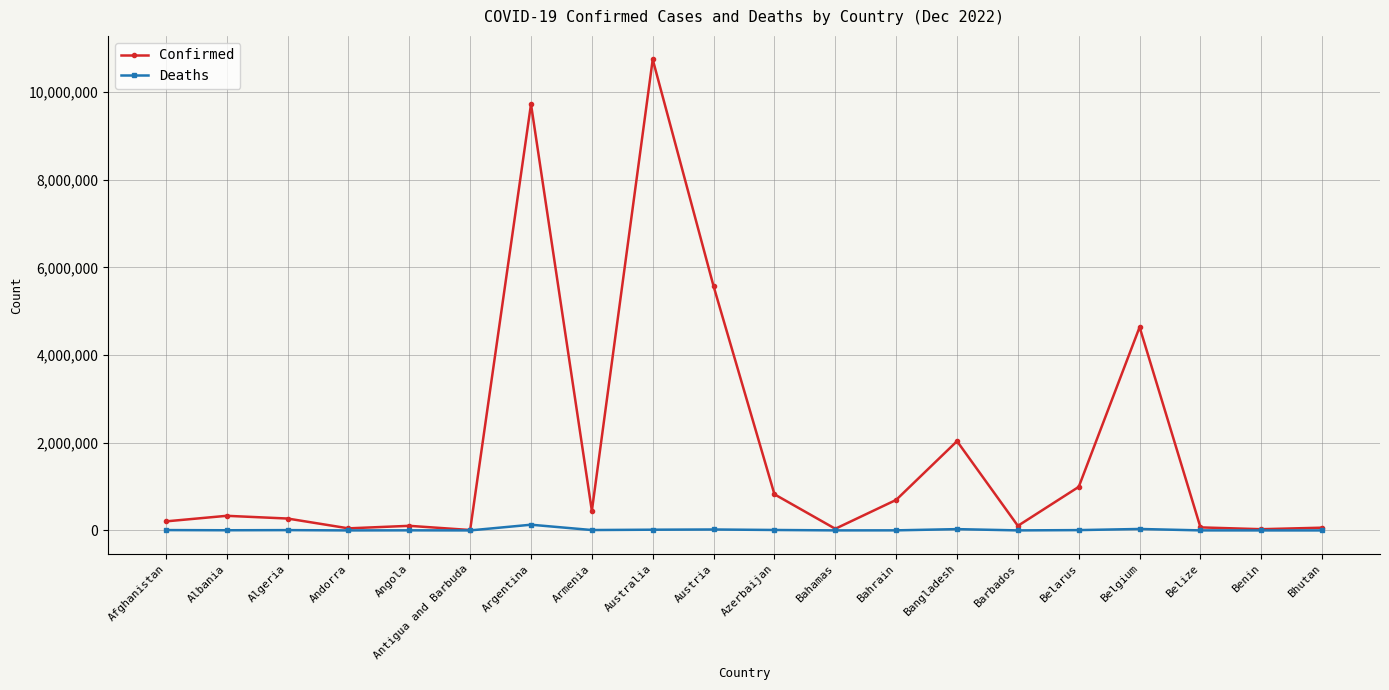

In Deaths, how many points are higher than both neighbors (excluding endpoints)?

6